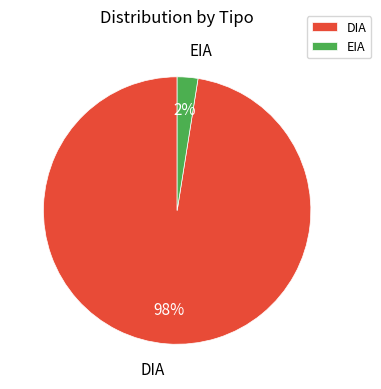

How many slices are in this pie chart?

2